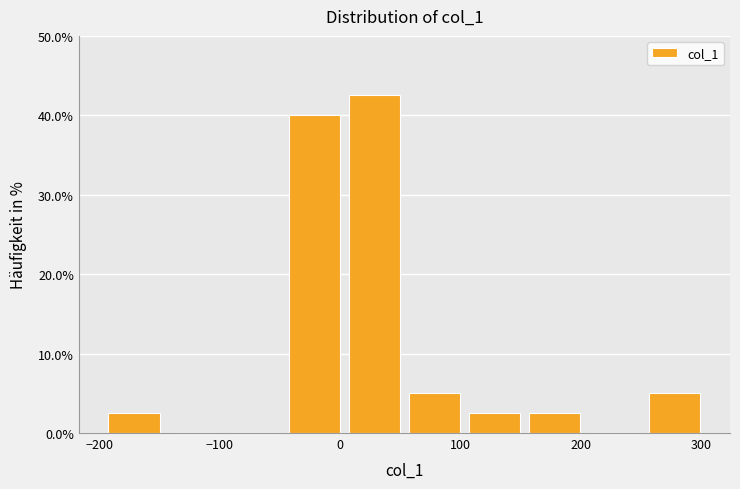

Reading left to right, list every bar in this chart as the range it spans on the x-axis followed by its height. Neither the bar edges nor the heights are printed on the chart, so give them approximately, as read against the axes.

-200 to -150: 3
-150 to -100: 0
-100 to -50: 0
-50 to 0: 40
0 to 50: 43
50 to 100: 5
100 to 150: 3
150 to 200: 3
200 to 250: 0
250 to 300: 5